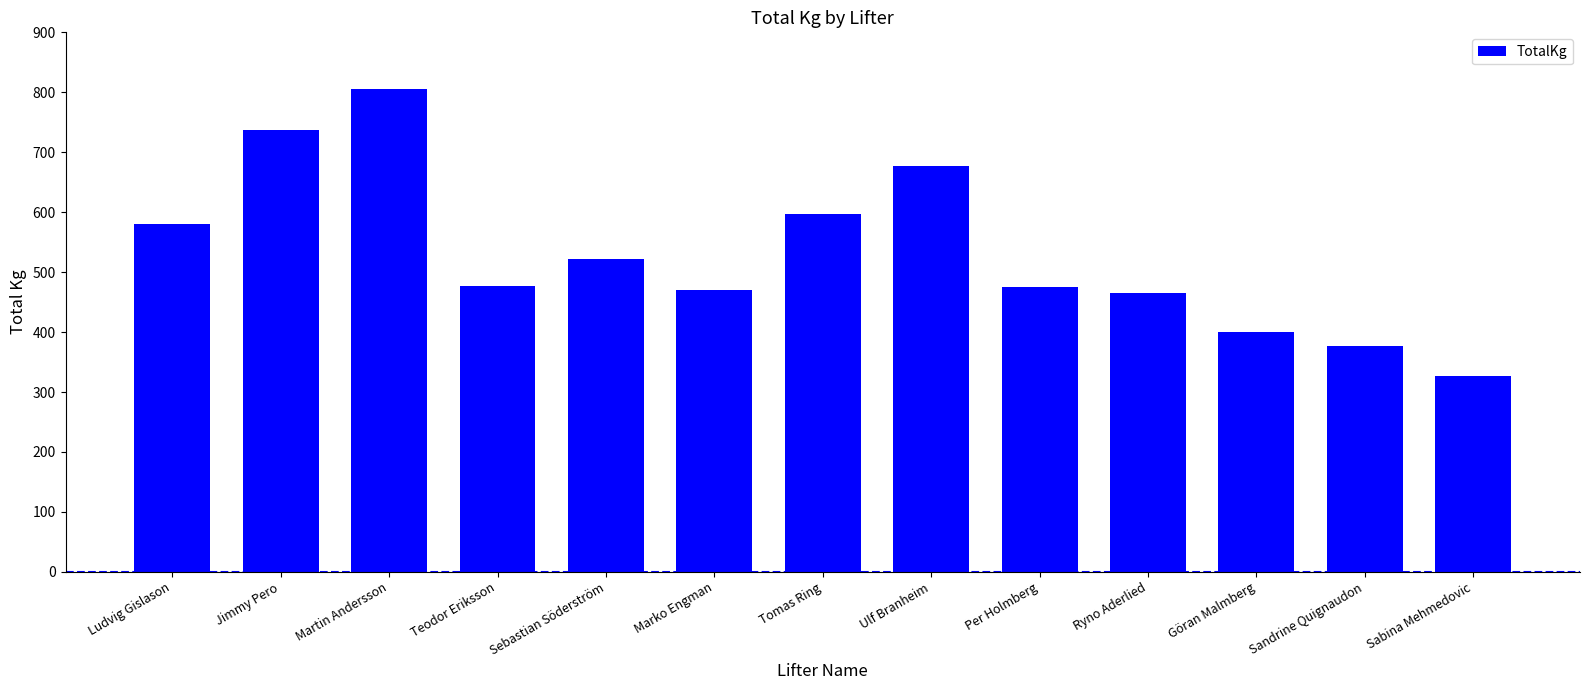

Read the value at Sabina Mehmedovic.

327.5